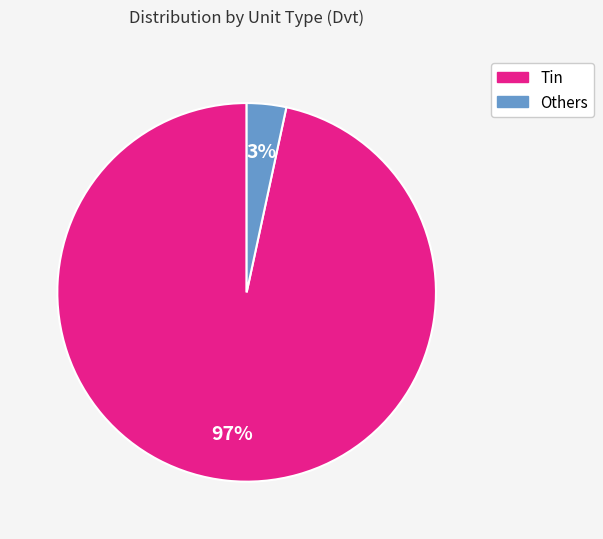

To the nearest percent, what is the average slice percentage?

50%